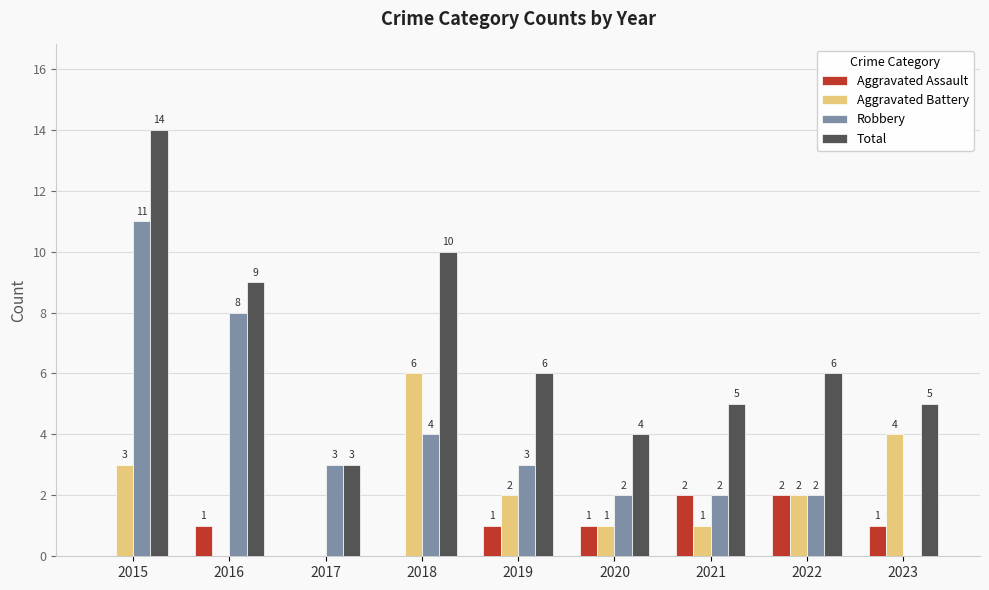

What are all the series names shown in the legend?

Aggravated Assault, Aggravated Battery, Robbery, Total